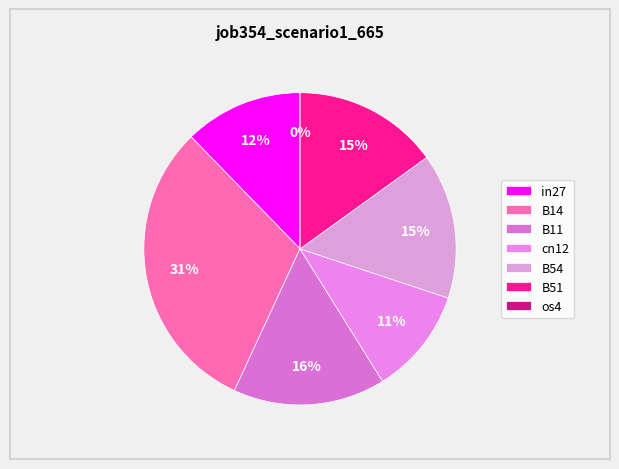

What percentage is the B54 slice, to the nearest percent?

15%